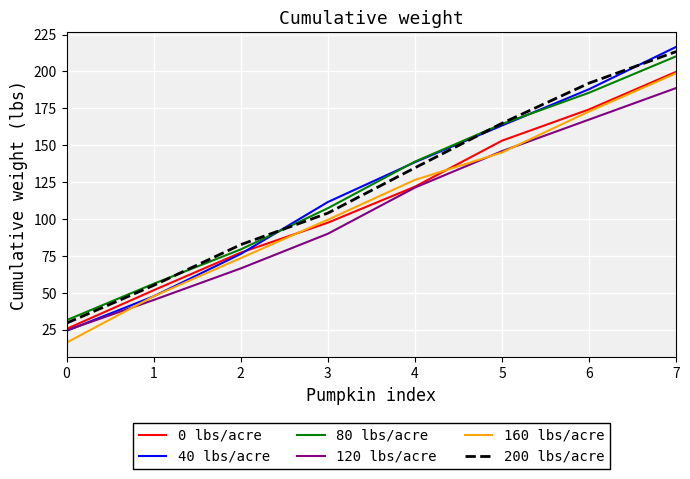

What are all the series names shown in the legend?

0 lbs/acre, 40 lbs/acre, 80 lbs/acre, 120 lbs/acre, 160 lbs/acre, 200 lbs/acre